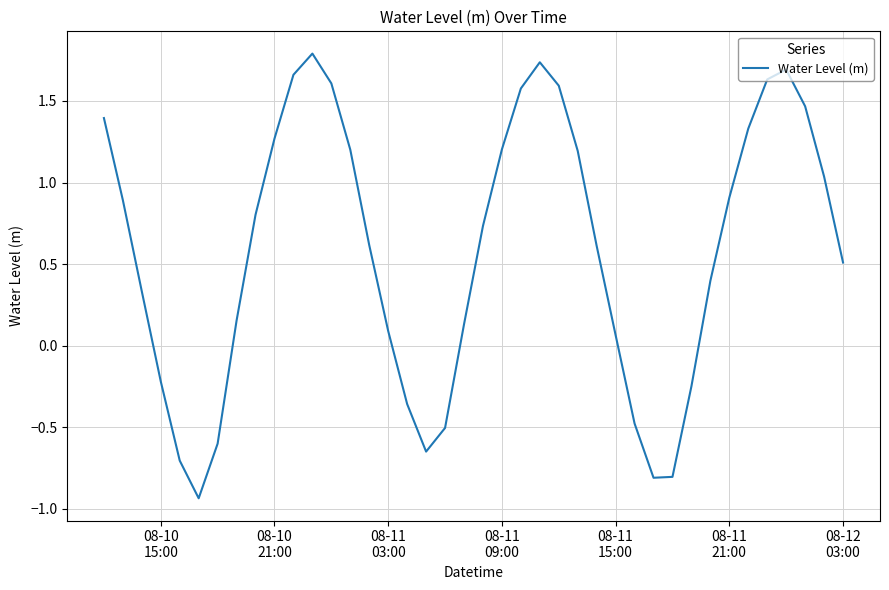

What is the difference between the second highest and minimum values?

2.7